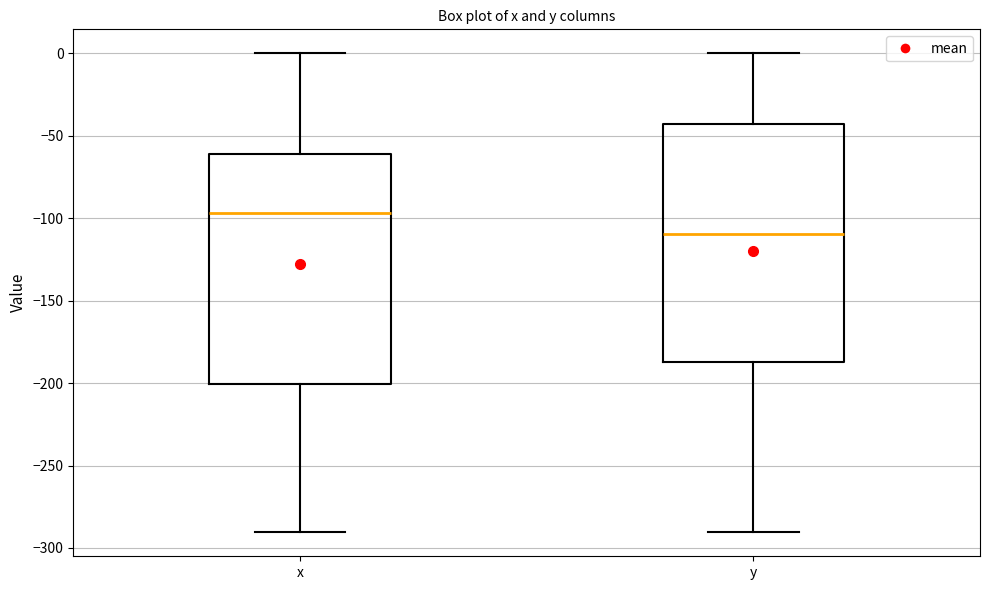

Where does the median line of the box for y sit on the y-axis? The values are not printed on the chart, so give them approximately, as read against the axis.

-110